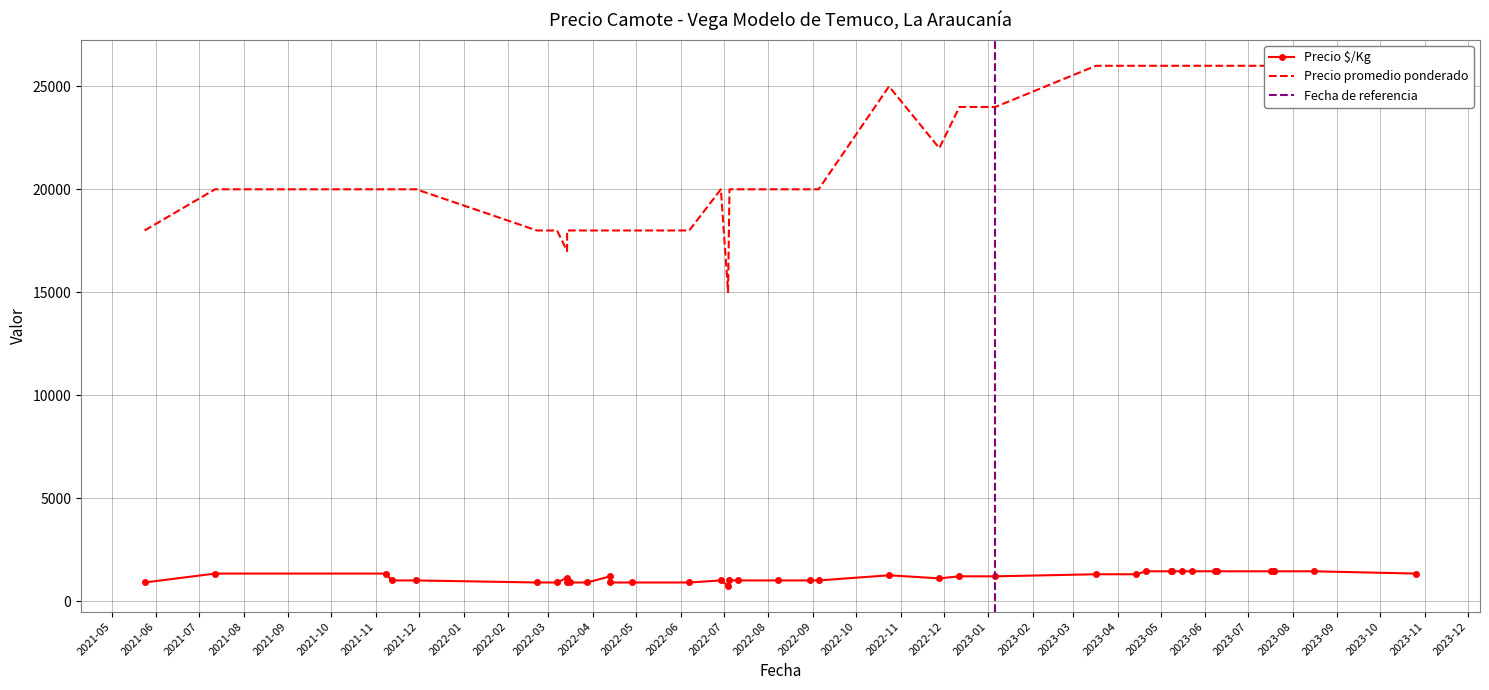

Does the chart have visible grid lines?

Yes